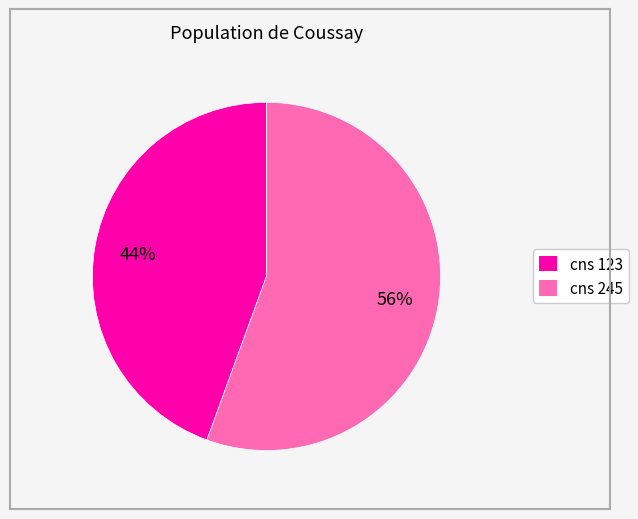

True or false: cns 245 accounts for 56% of the total.

True